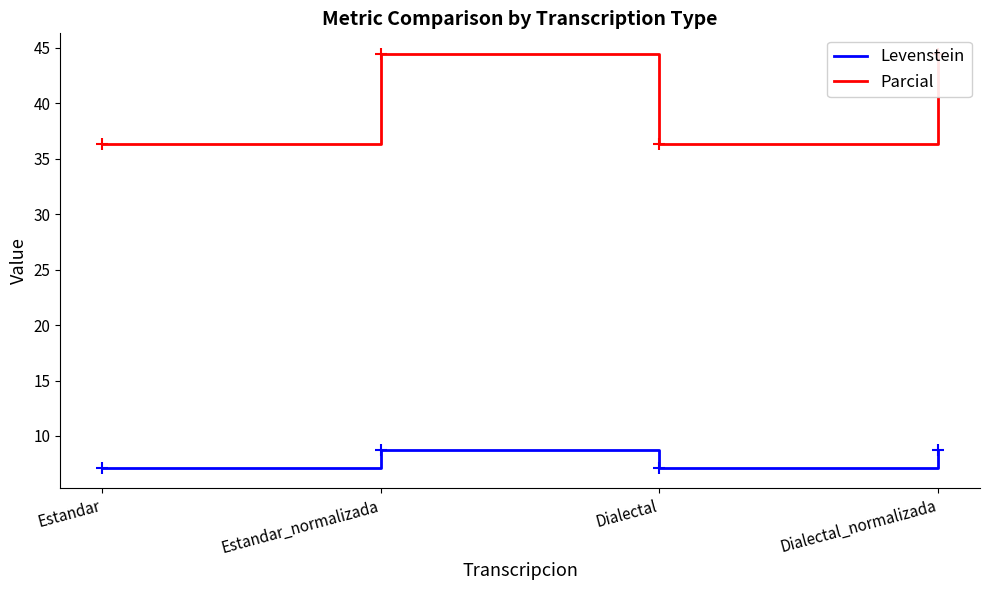

Is the value of Levenstein at Estandar_normalizada greater than the value of Parcial at Estandar_normalizada?

No